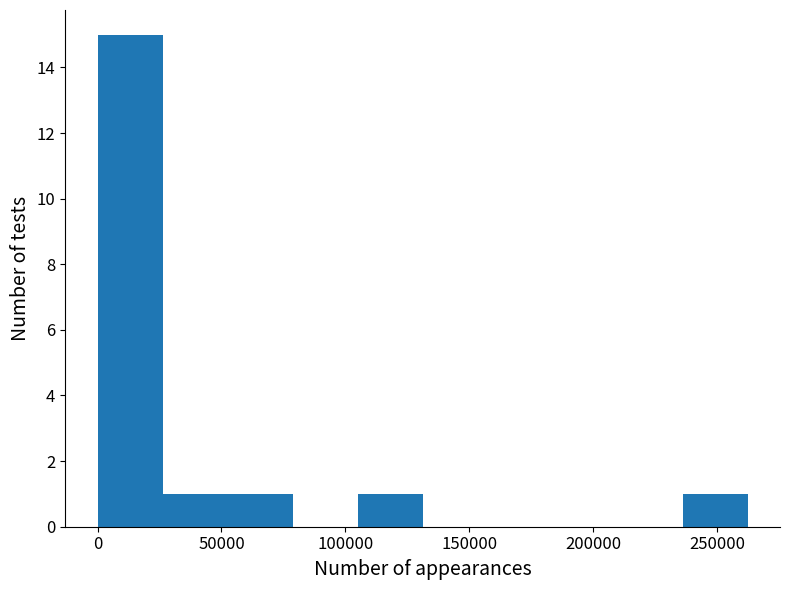

Reading left to right, list every bar in this chart as the range it spans on the x-axis followed by its height. Neither the bar edges nor the heights are printed on the chart, so give them approximately, as read against the axes.

0 to 25000: 15
25000 to 50000: 1
50000 to 80000: 1
80000 to 105000: 0
105000 to 130000: 1
130000 to 155000: 0
155000 to 185000: 0
185000 to 210000: 0
210000 to 235000: 0
235000 to 260000: 1